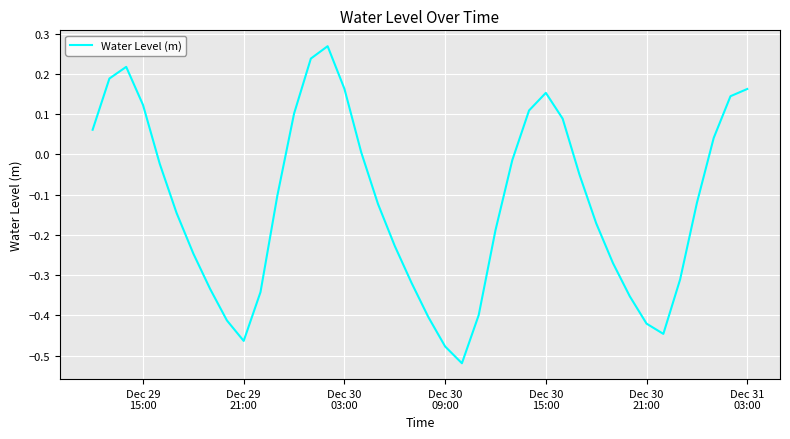

What is the difference between the maximum and minimum values?

0.8